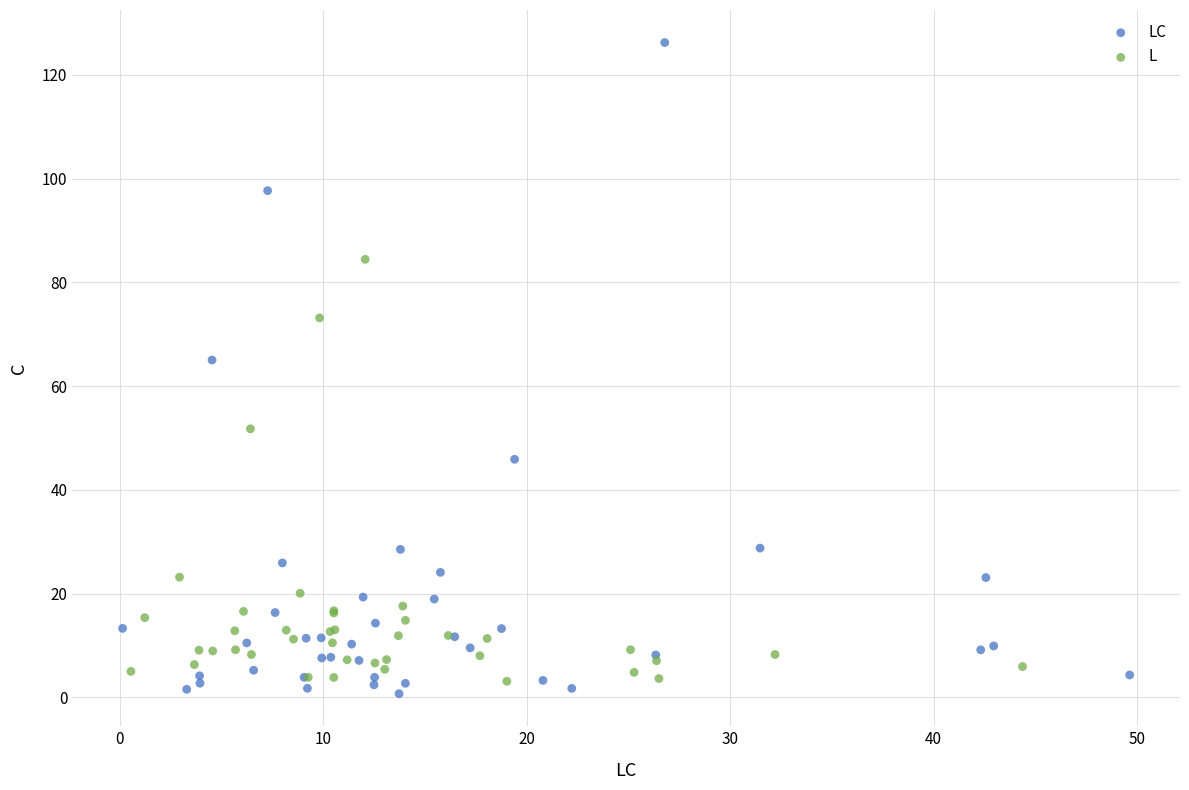

Which series has the largest Y range (max minus min)?

LC